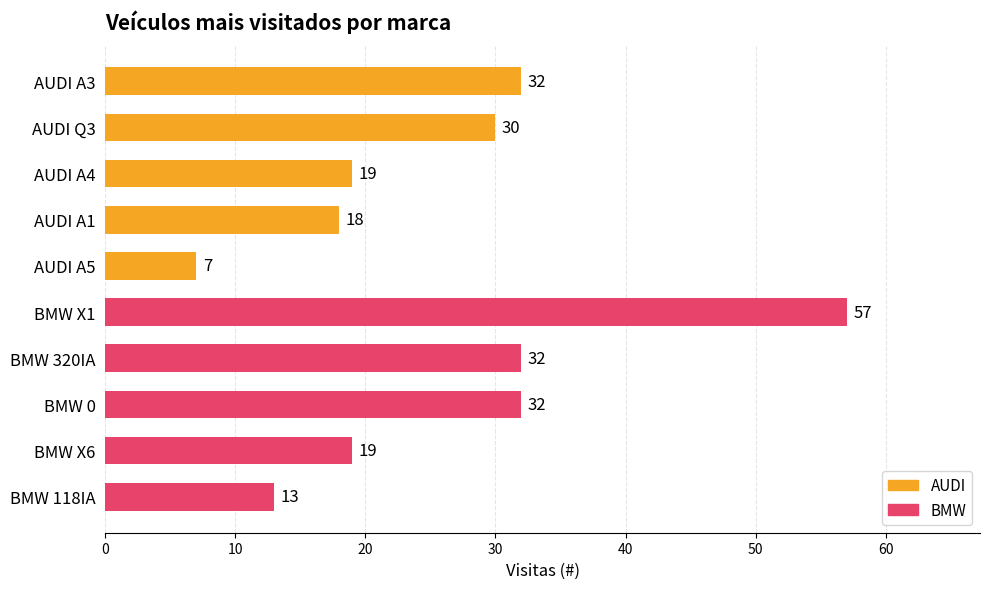

What is the label of the 4th bar from the top?

AUDI A1